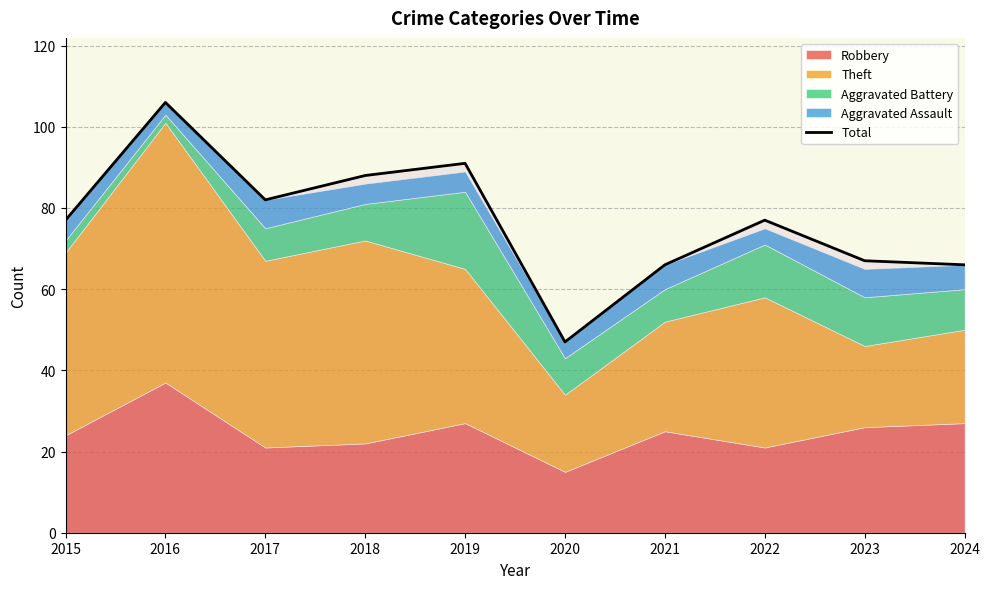

Count the number of categories in the chart.

10